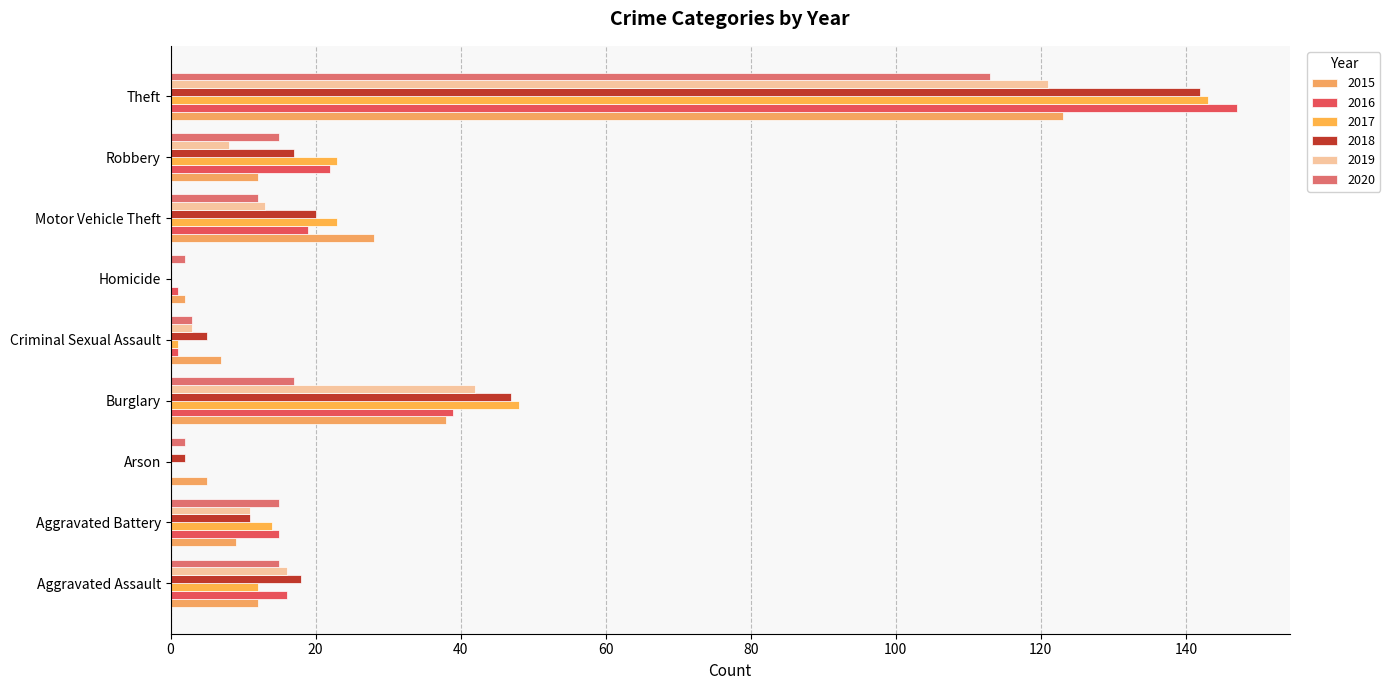

Reading left to right, list all the values displayed in this chart.

2015: 12	9	5	38	7	2	28	12	123
2016: 16	15	0	39	1	1	19	22	147
2017: 12	14	0	48	1	0	23	23	143
2018: 18	11	2	47	5	0	20	17	142
2019: 16	11	0	42	3	0	13	8	121
2020: 15	15	2	17	3	2	12	15	113